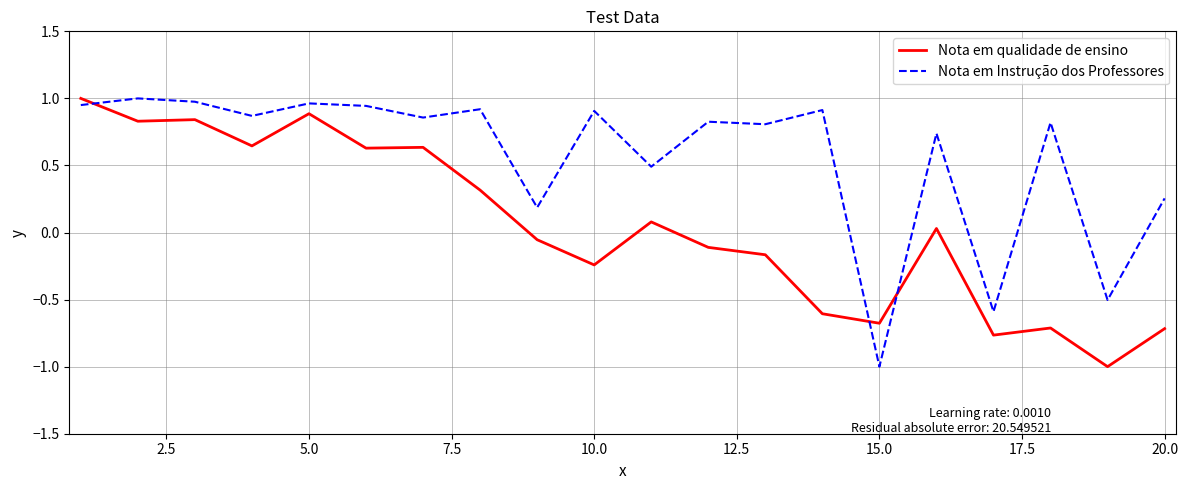

What is the lowest value of the Nota em Instrução dos Professores series?

-1.0